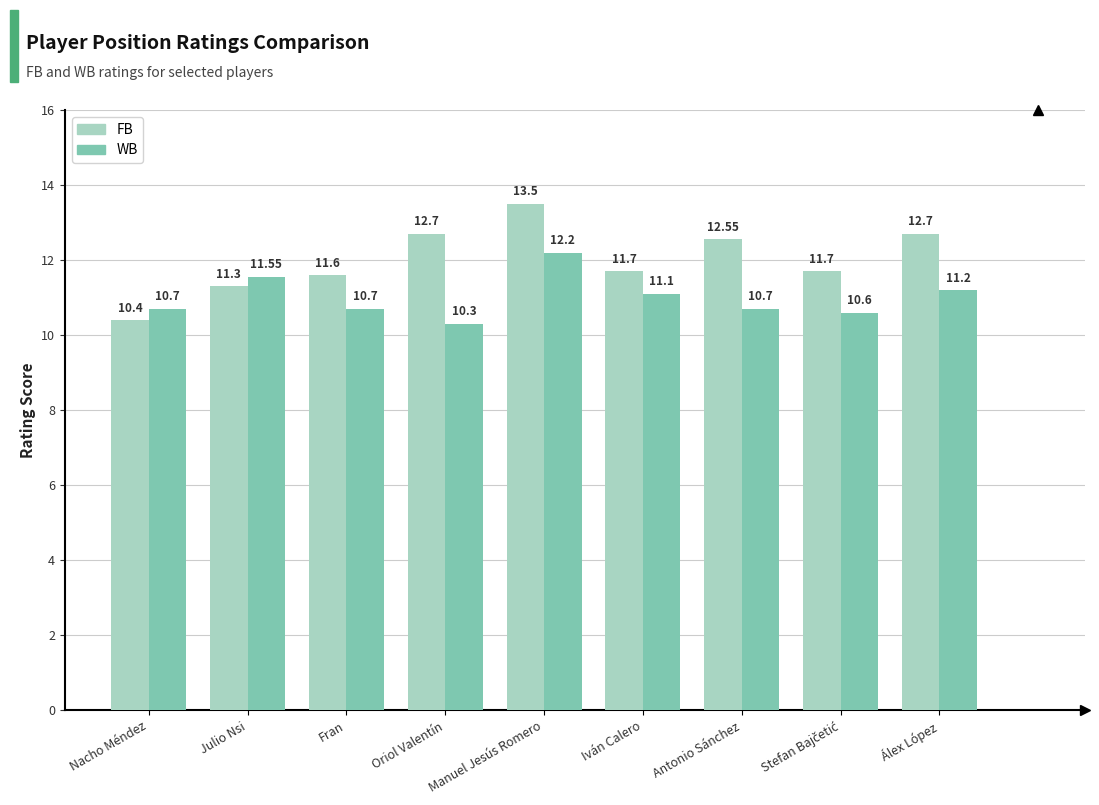

What is the label of the 3rd bar from the left?

Fran